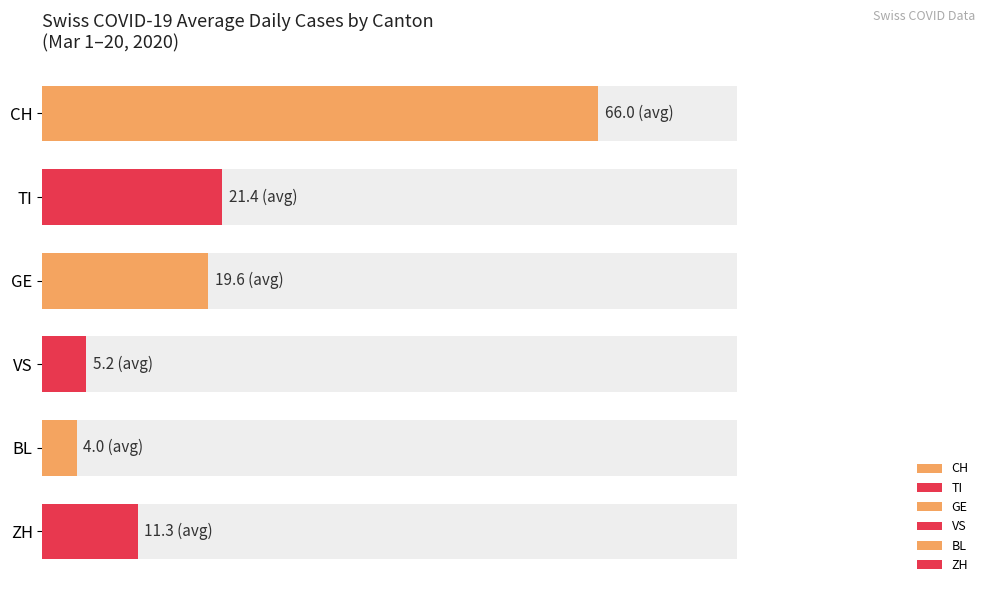

The GE series shows 23 at 2020-03-02. True or false?

False